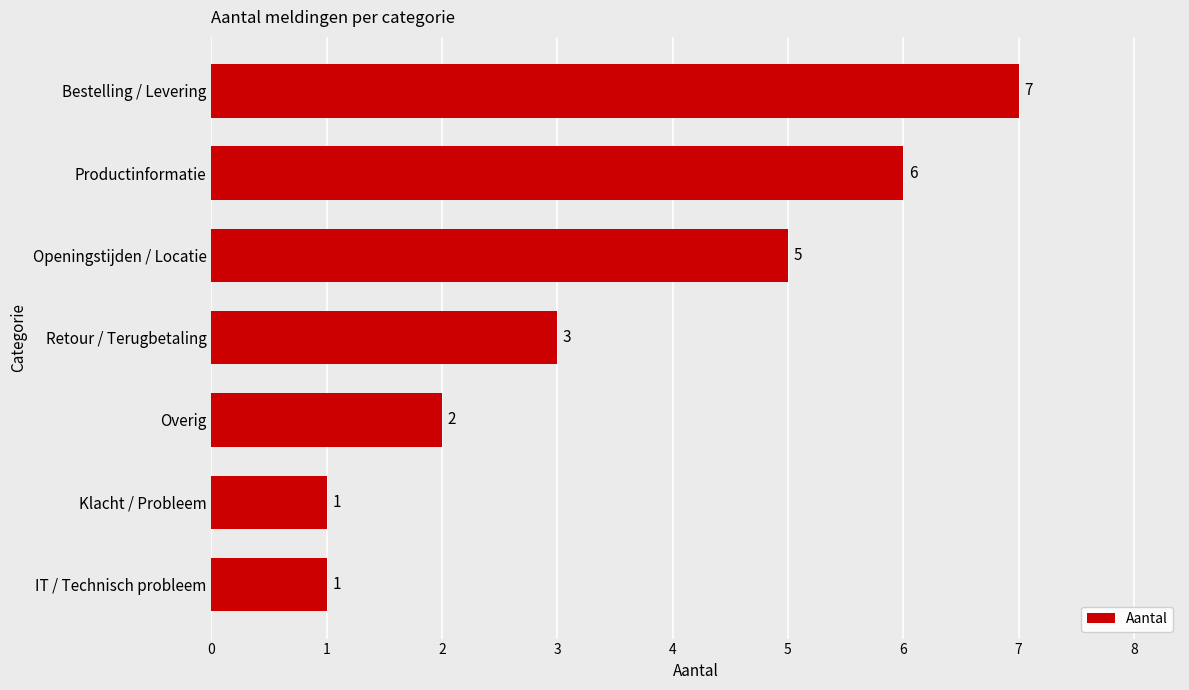

What is the difference between the maximum and second lowest values?

6